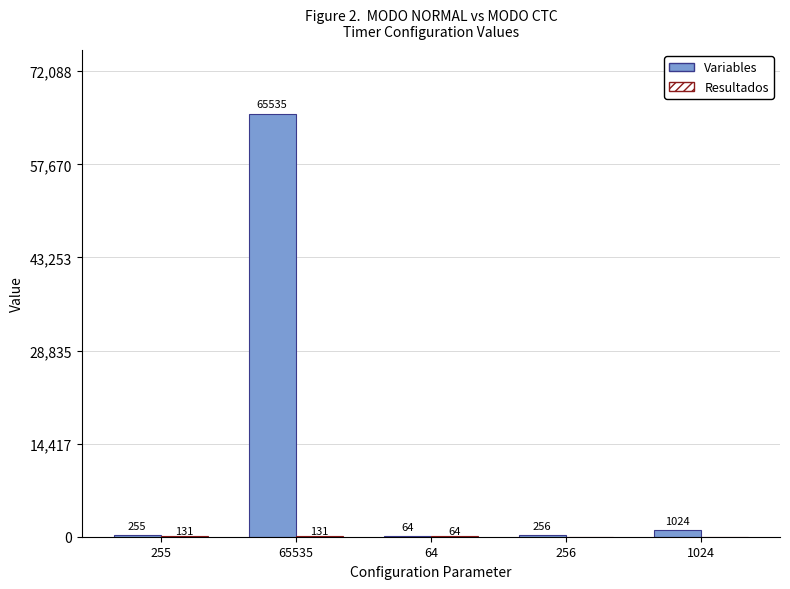

What is the average value of the Variables series?

13427